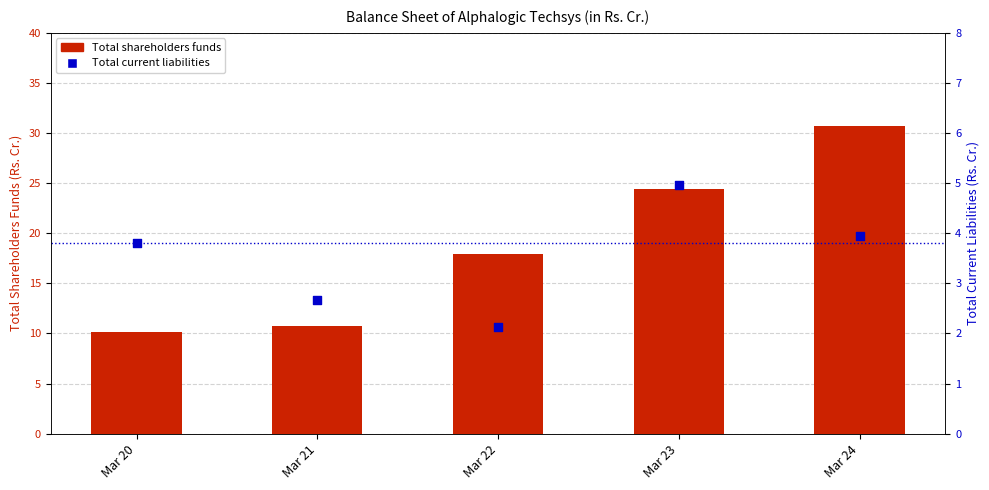

At how many categories does at least one series exceed 24?

2